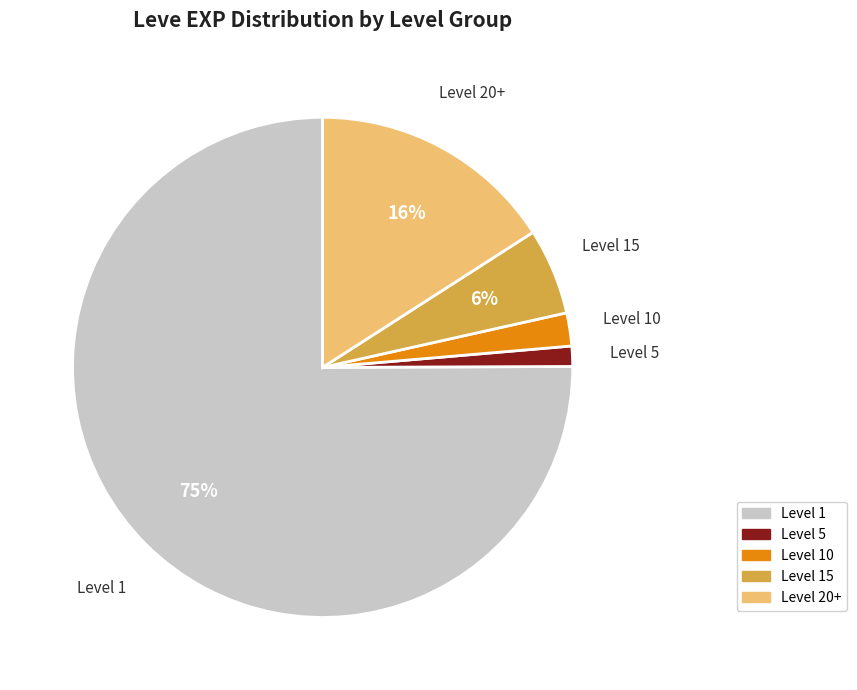

Between Level 15 and Level 1, which is larger?

Level 1